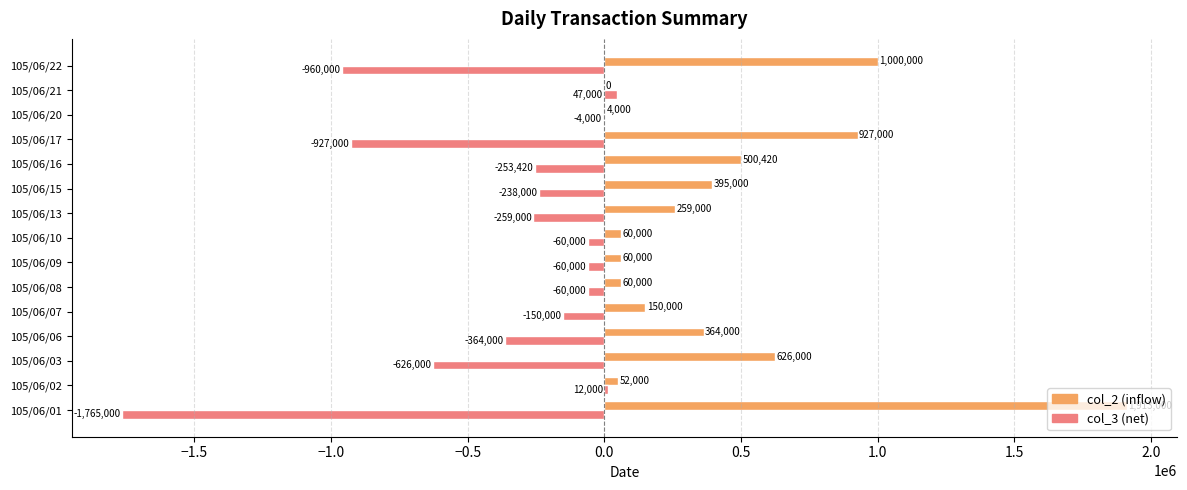

What is the maximum value shown in the chart?

1913000